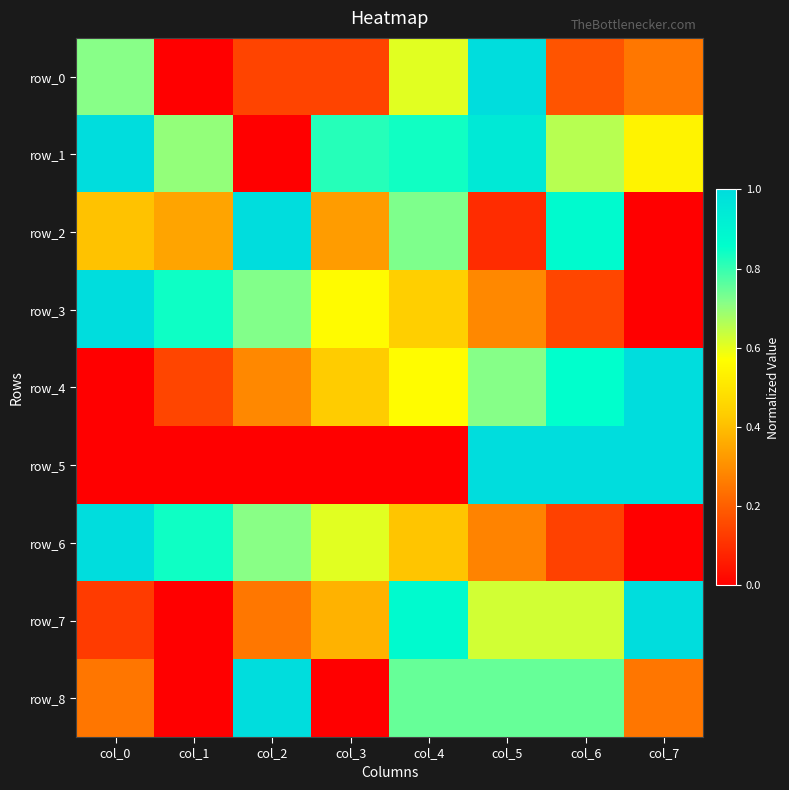

Reading left to right, transcribe all the data shown in this chart.

row_0: col_0=0.7	col_1=0.0	col_2=0.1	col_3=0.1	col_4=0.6	col_5=1.0	col_6=0.2	col_7=0.3
row_1: col_0=1.0	col_1=0.7	col_2=0.0	col_3=0.8	col_4=0.8	col_5=0.9	col_6=0.7	col_7=0.5
row_2: col_0=0.4	col_1=0.3	col_2=1.0	col_3=0.3	col_4=0.7	col_5=0.1	col_6=0.9	col_7=0.0
row_3: col_0=1.0	col_1=0.8	col_2=0.7	col_3=0.6	col_4=0.4	col_5=0.3	col_6=0.1	col_7=0.0
row_4: col_0=0.0	col_1=0.1	col_2=0.3	col_3=0.4	col_4=0.6	col_5=0.7	col_6=0.9	col_7=1.0
row_5: col_0=0.0	col_1=0.0	col_2=0.0	col_3=0.0	col_4=0.0	col_5=1.0	col_6=1.0	col_7=1.0
row_6: col_0=1.0	col_1=0.8	col_2=0.7	col_3=0.6	col_4=0.4	col_5=0.3	col_6=0.1	col_7=0.0
row_7: col_0=0.1	col_1=0.0	col_2=0.3	col_3=0.4	col_4=0.9	col_5=0.6	col_6=0.6	col_7=1.0
row_8: col_0=0.2	col_1=0.0	col_2=1.0	col_3=0.0	col_4=0.7	col_5=0.7	col_6=0.7	col_7=0.2